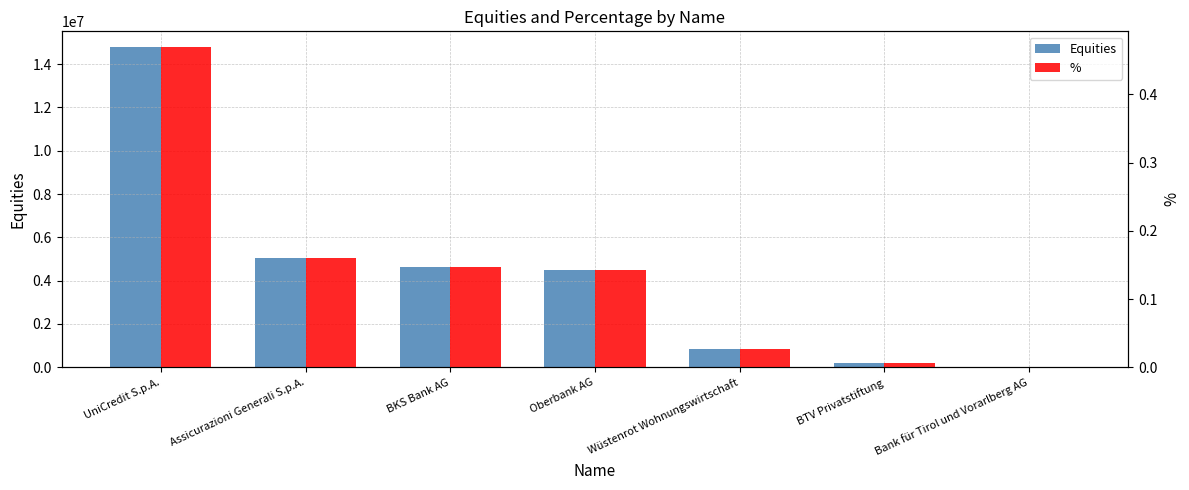

What is the sum of the % values at Bank für Tirol und Vorarlberg AG and BKS Bank AG?

0.1